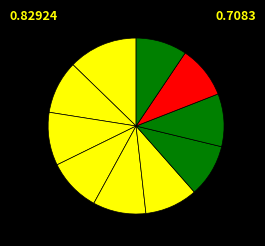

How many segments does this pie chart have?

10